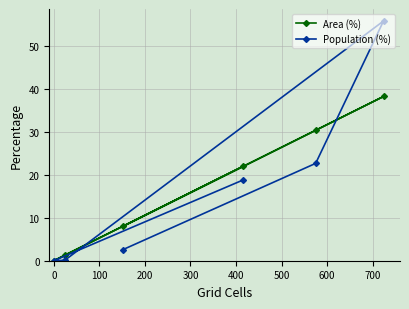

What is the maximum value shown in the chart?

55.9